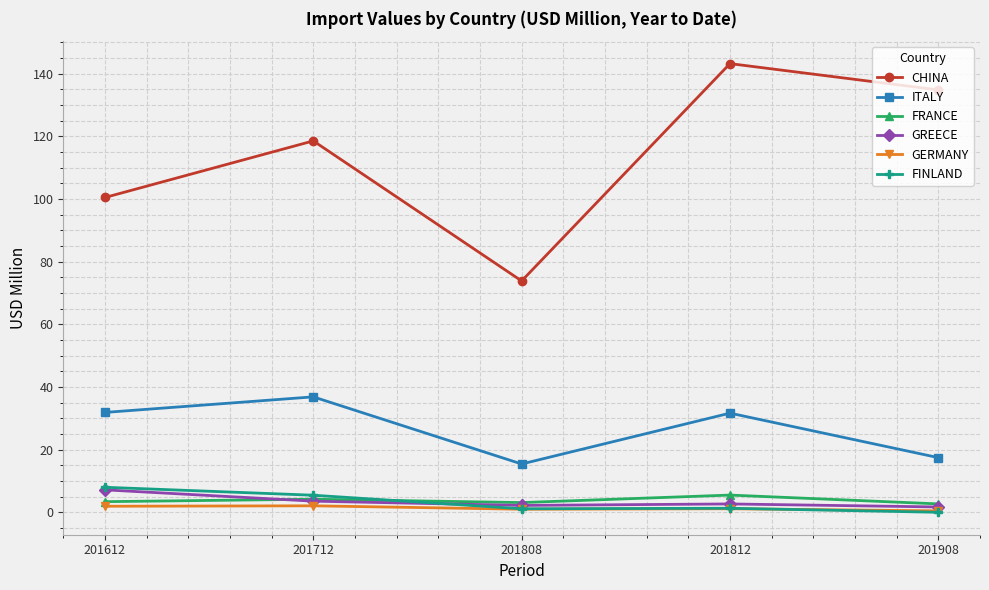

What is the sum of the GREECE values at 201808 and 201908?

3.9